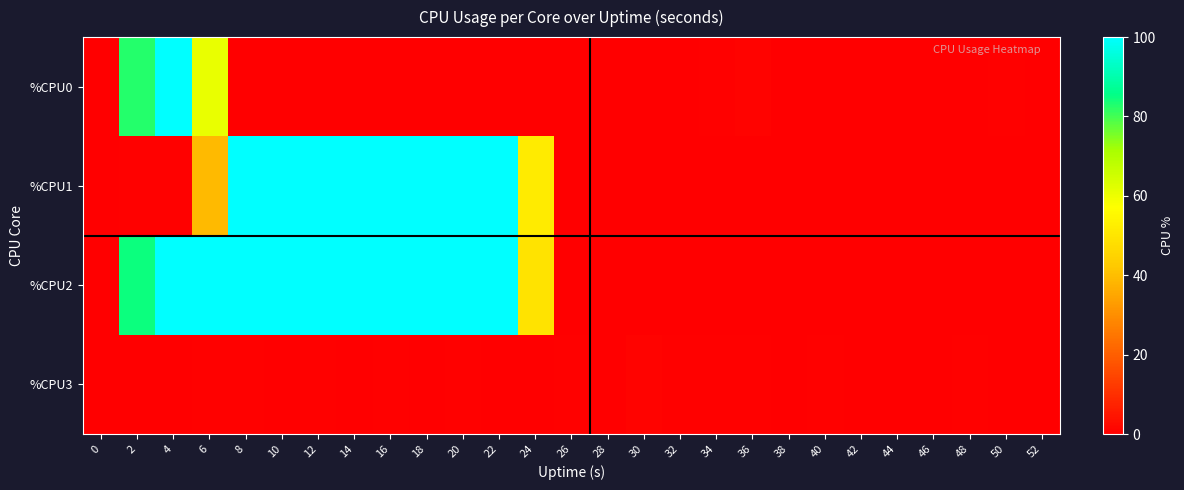

What is the total value across all series at 4?

200.5